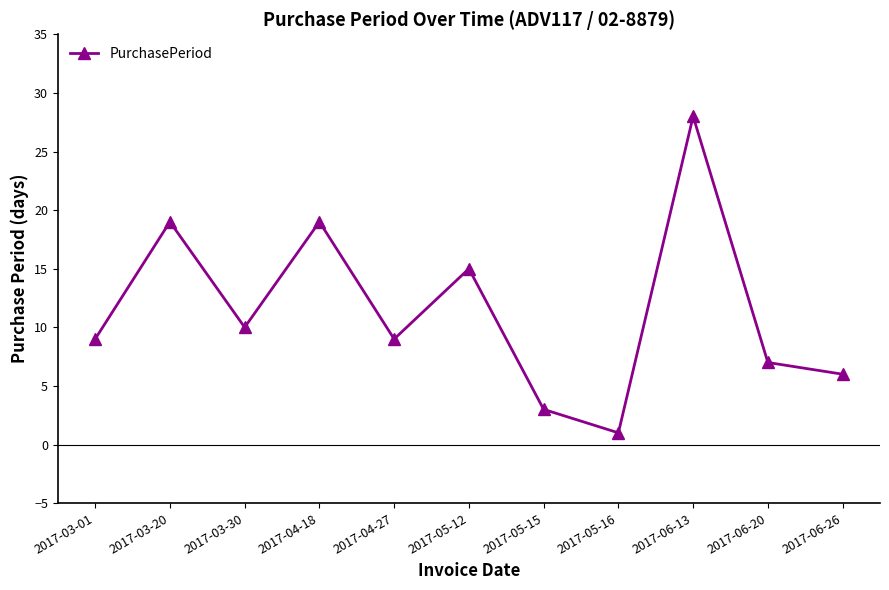

What is the difference between the maximum and minimum values?

27